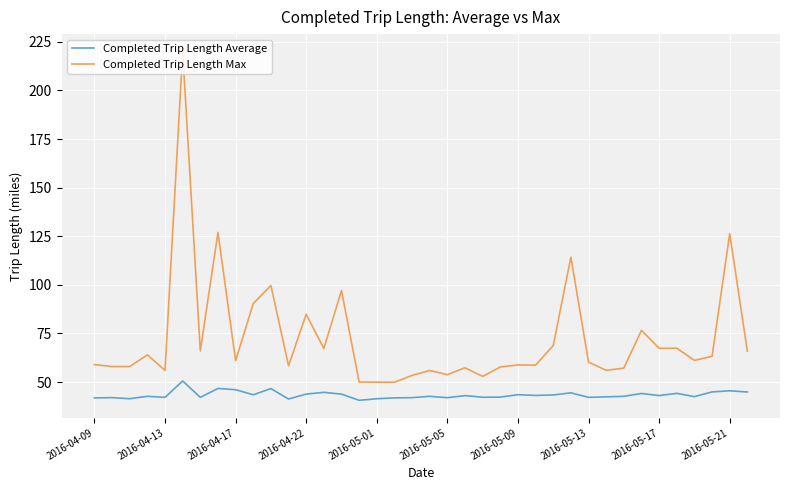

Count the number of data series in this chart.

2